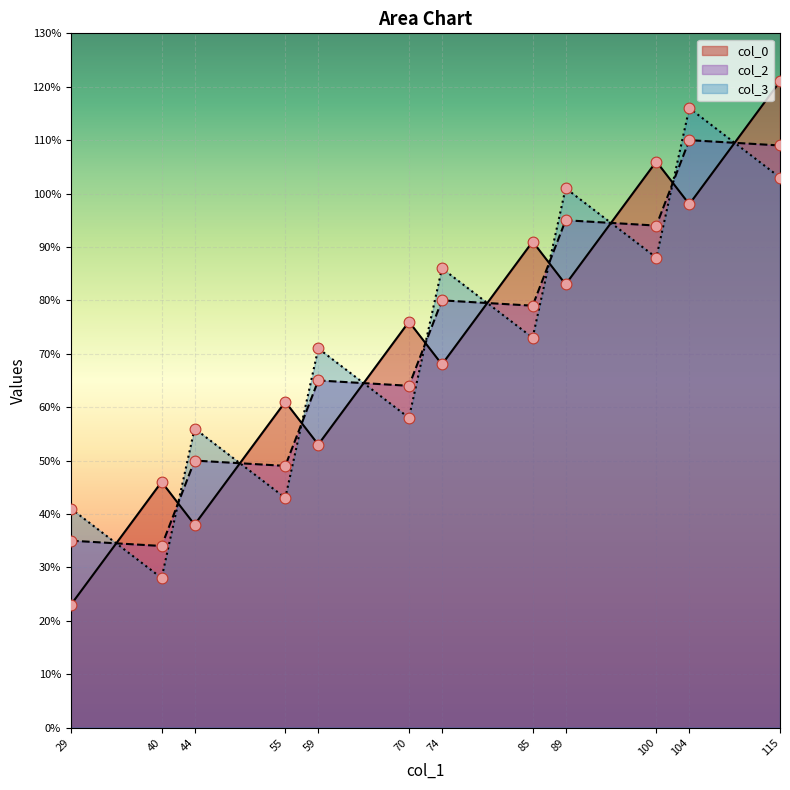

What are all the series names shown in the legend?

col_0, col_2, col_3